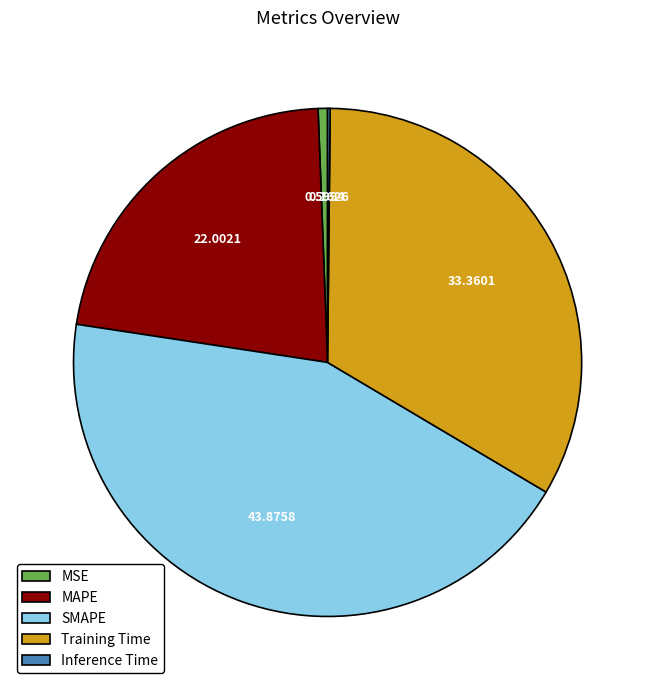

Which category has the biggest portion of the pie?

SMAPE